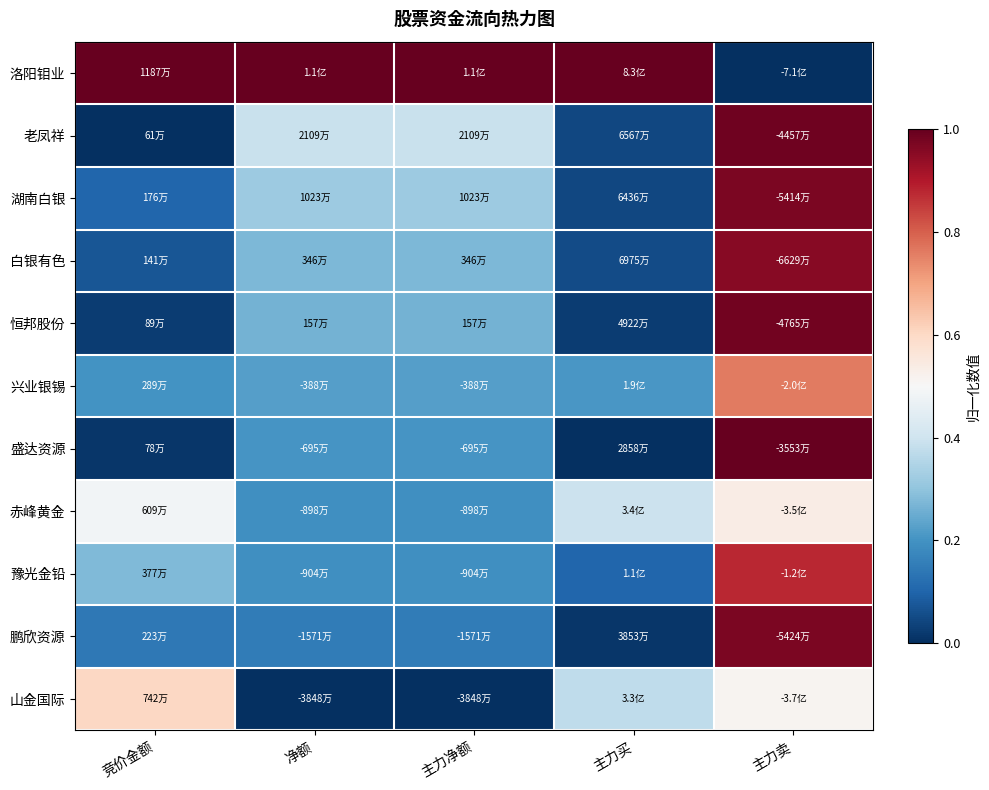

Which series has the largest range (max minus min)?

洛阳钼业